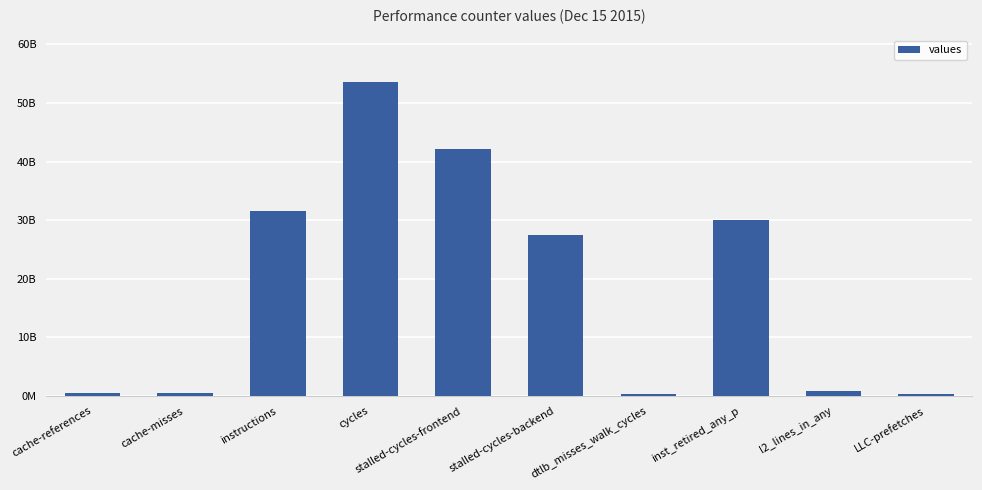

What is the difference between the values at cache-references and cycles?

53002113979